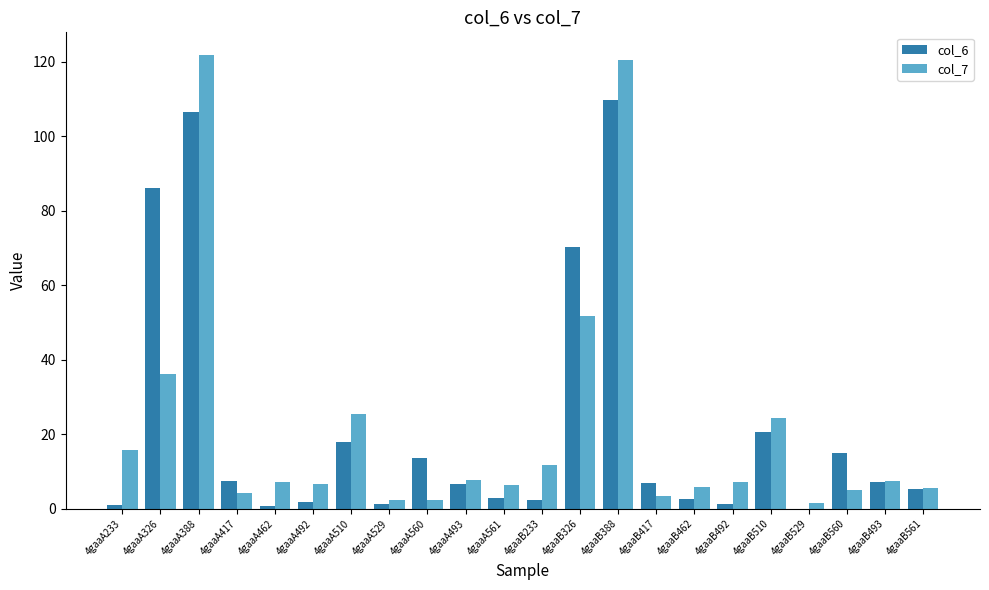

What is the sum of all col_7 values?

480.7